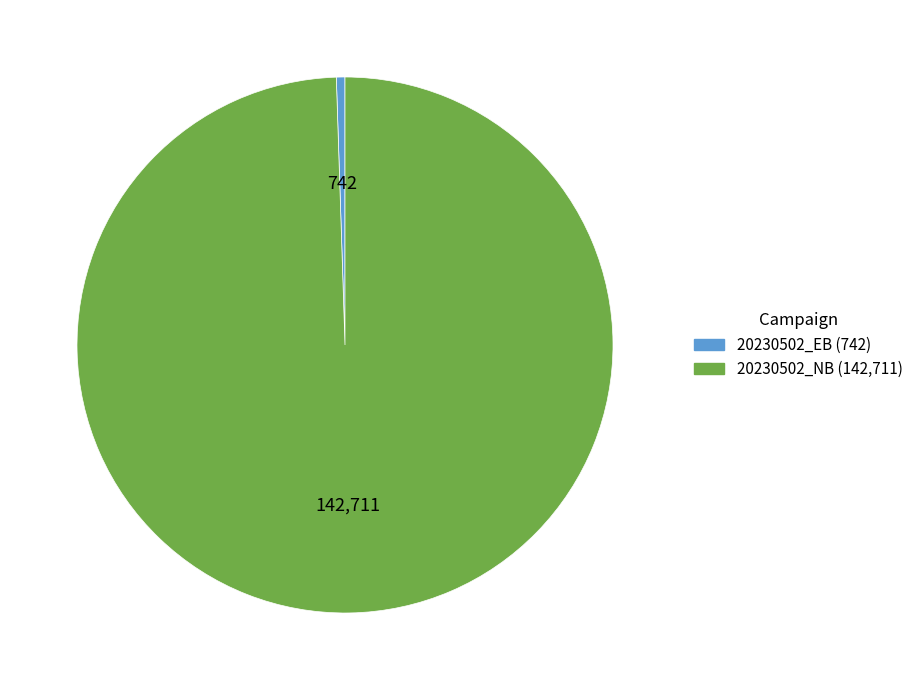

Is there any slice that represents more than half of the pie?

Yes